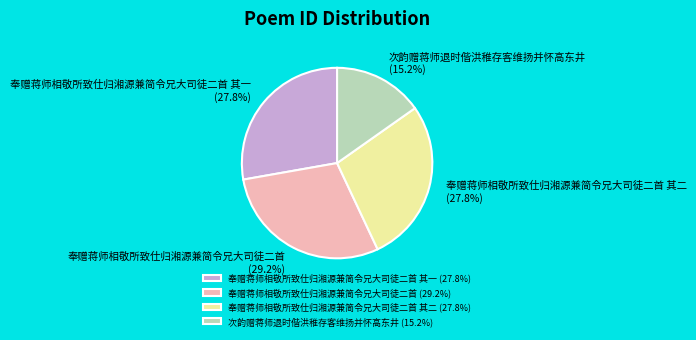

Is there a majority slice in this chart?

No